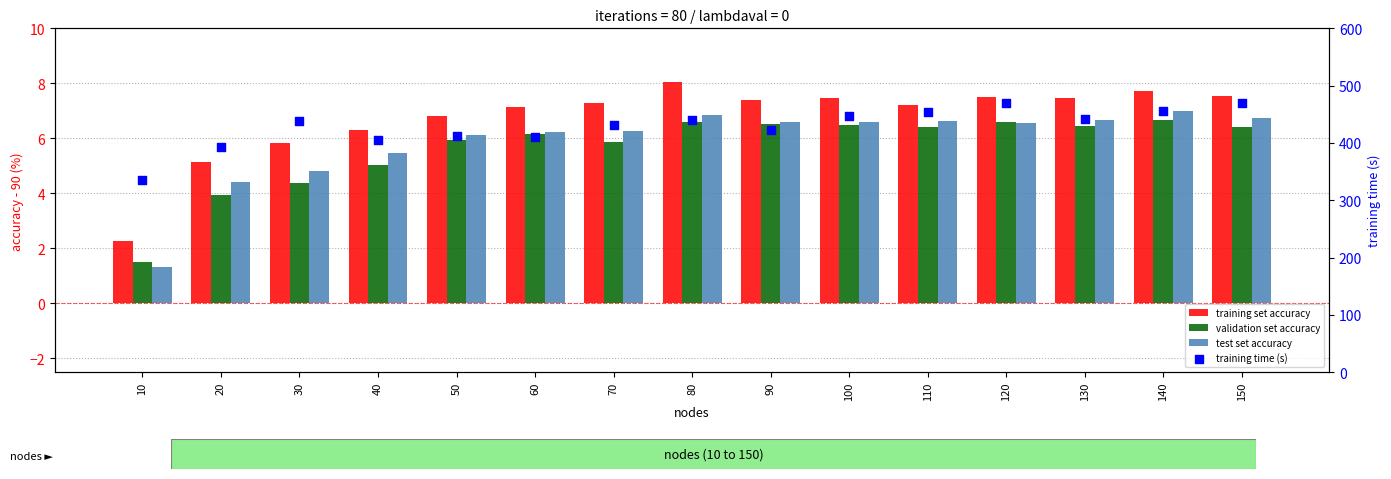

What is the total value across all series at 50?

430.5